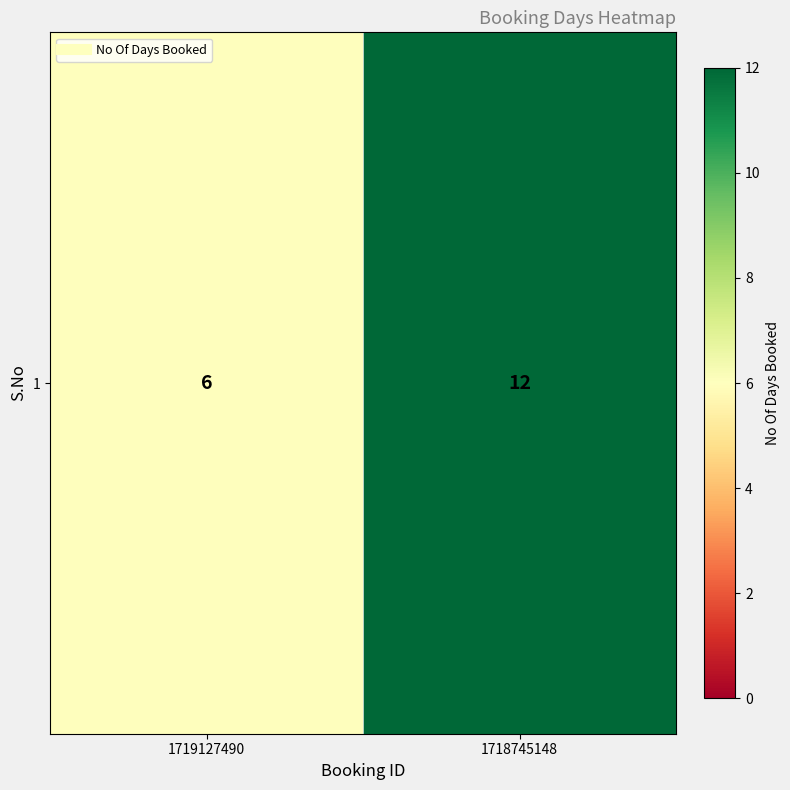

At which label is the value closest to 9?

1719127490